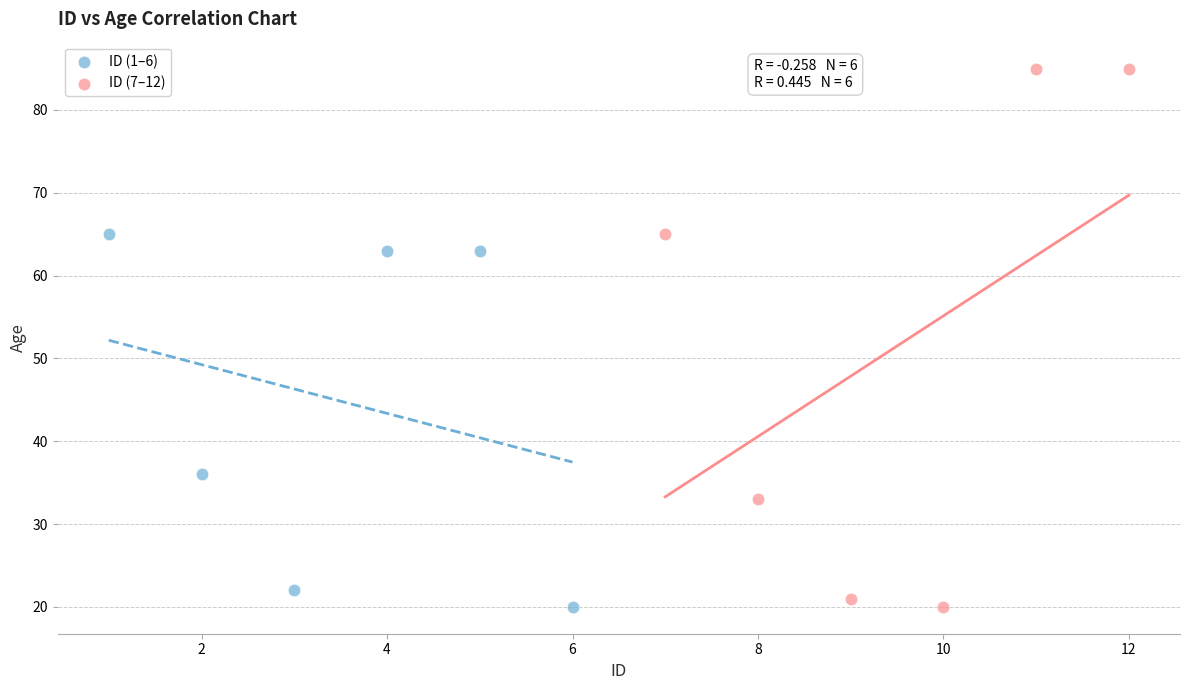

Which series has the widest spread of Y values?

ID (7–12)